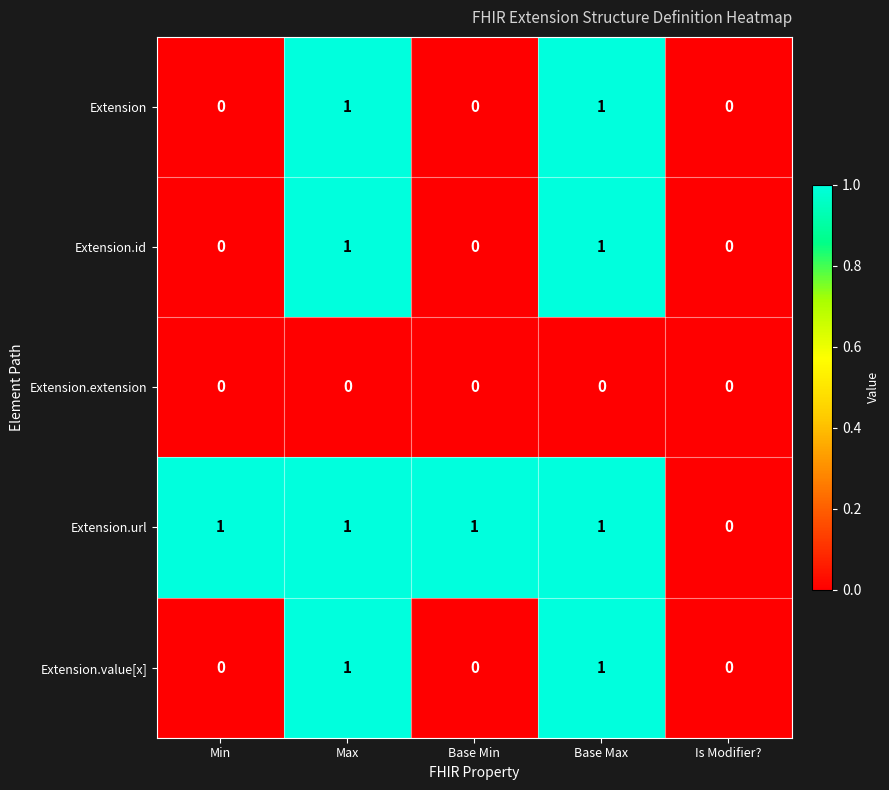

Which series has the largest total across all categories?

Extension.url